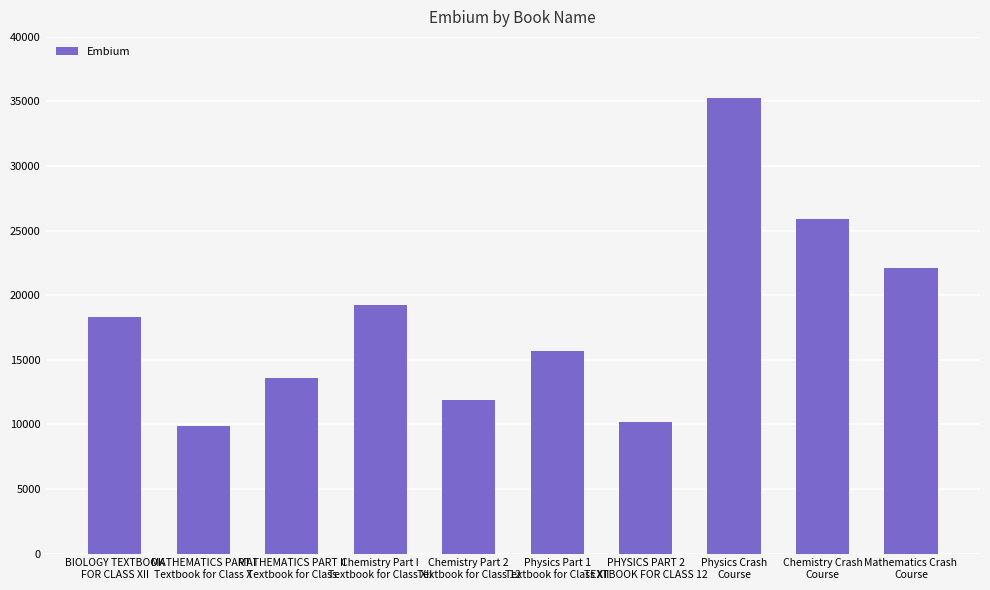

What is the difference between the maximum and minimum values?

25416